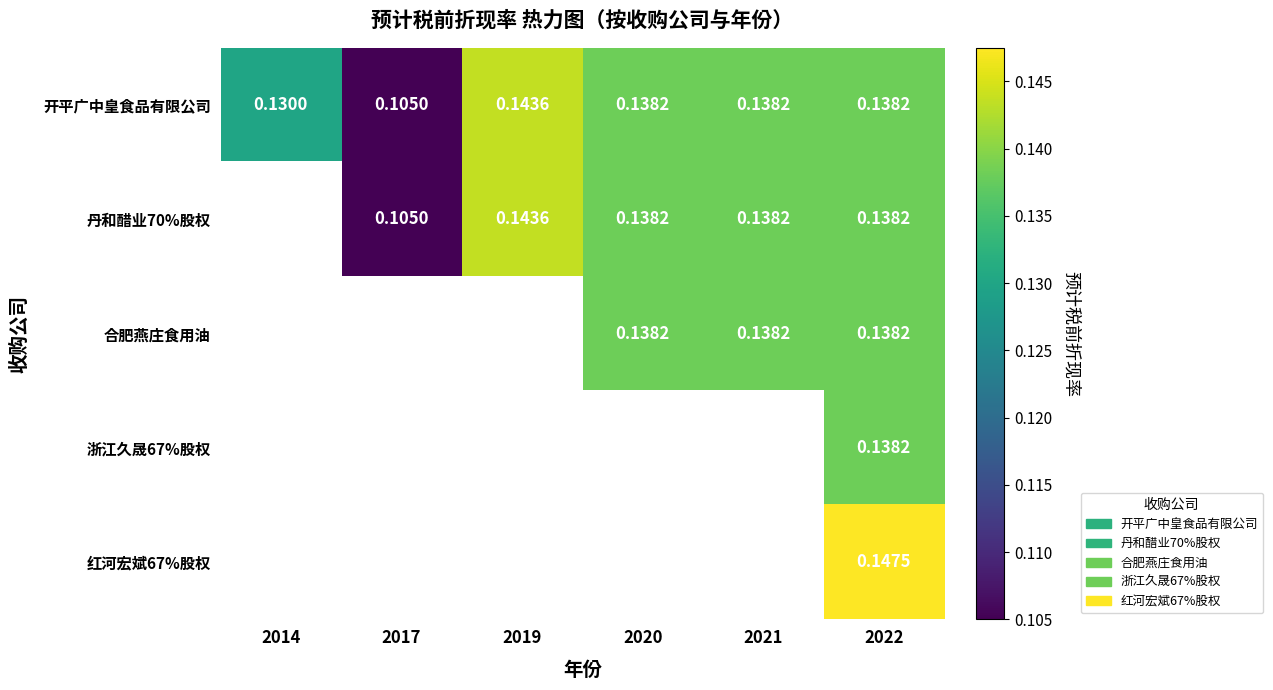

At which label does 开平广中皇食品有限公司 reach its peak?

2019